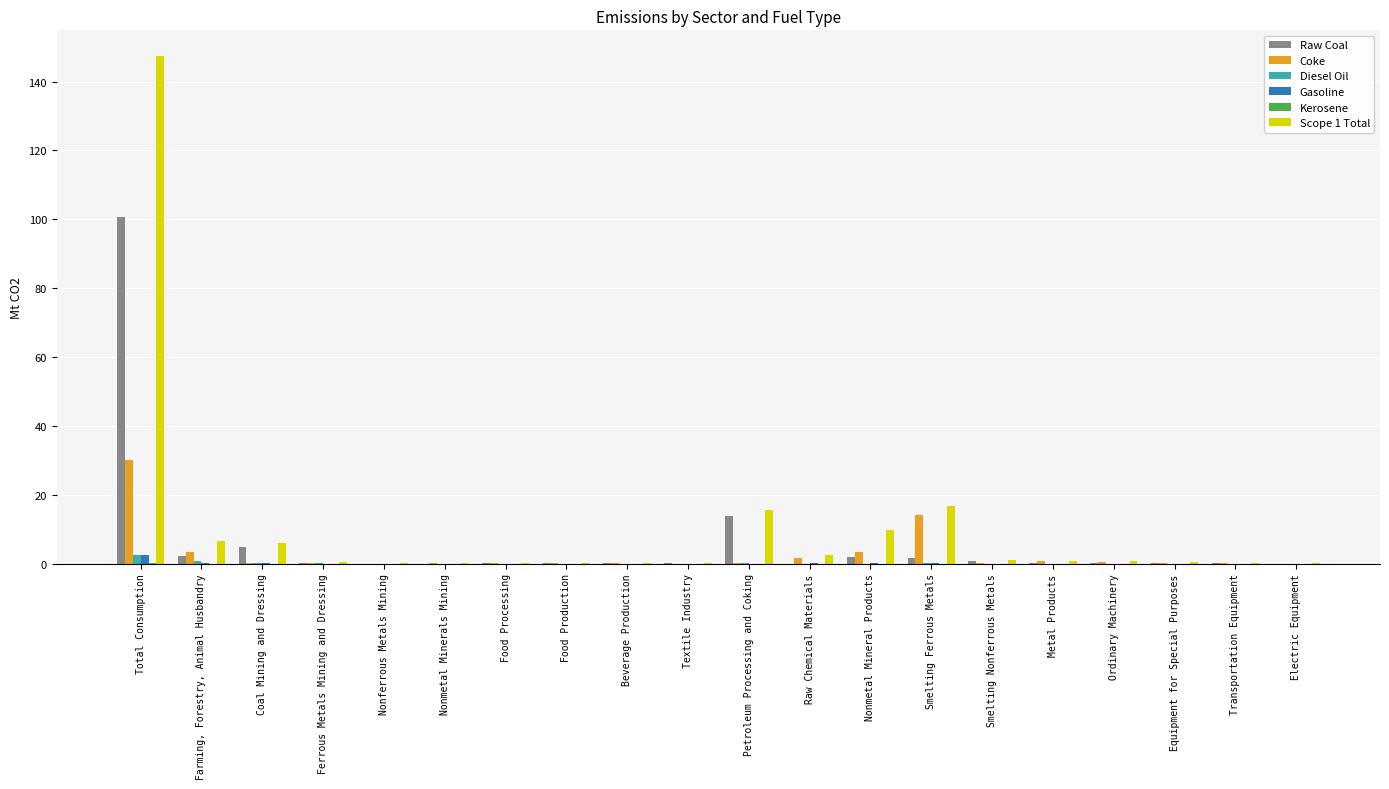

What is the sum of all Raw Coal values?

126.9